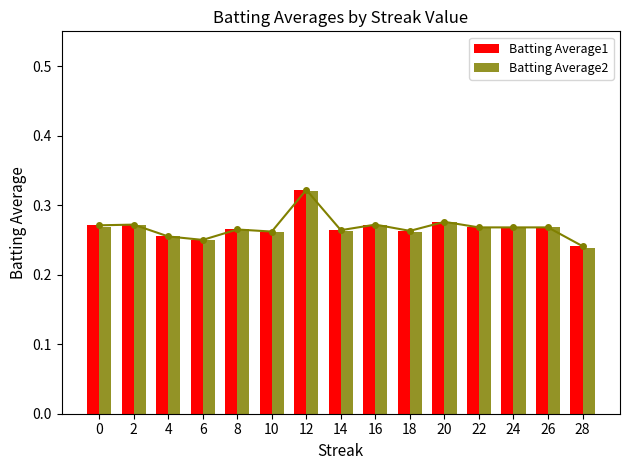

True or false: Batting Average1 has a value of 0.4 at 2.

False